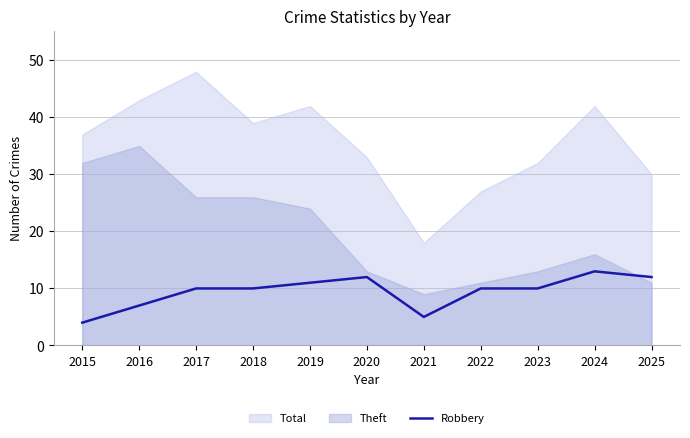

The Robbery series shows 12 at 2025. True or false?

True